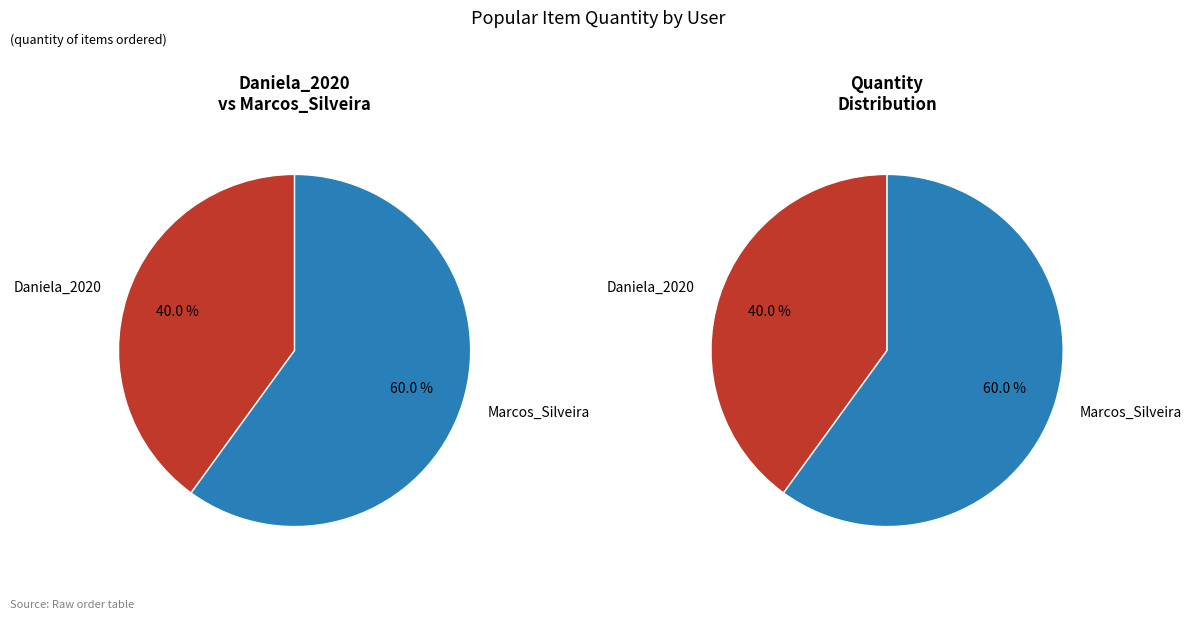

What is the change in value from Daniela_2020 to Marcos_Silveira?

+1